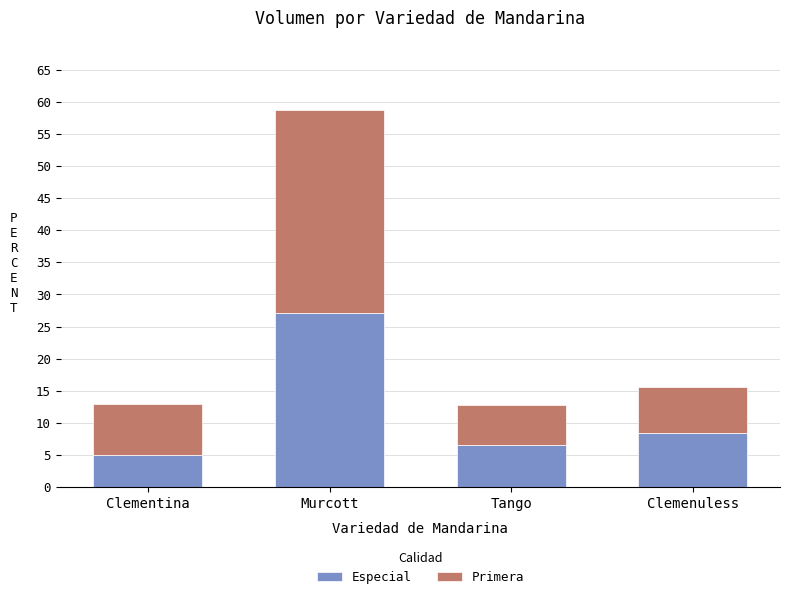

Is it true that Especial equals 8.1 at Clementina?

False